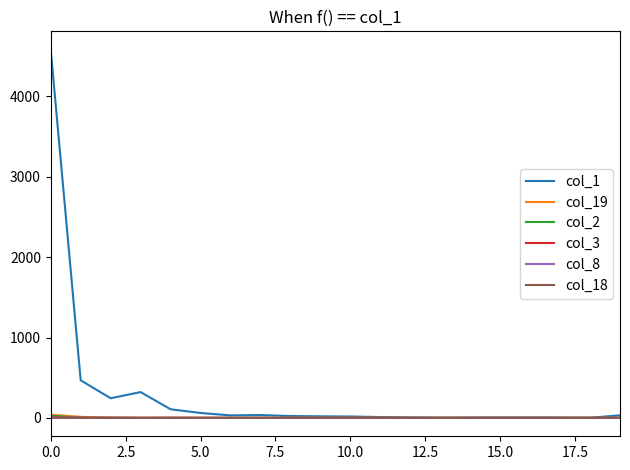

How many lines are shown in the chart?

6